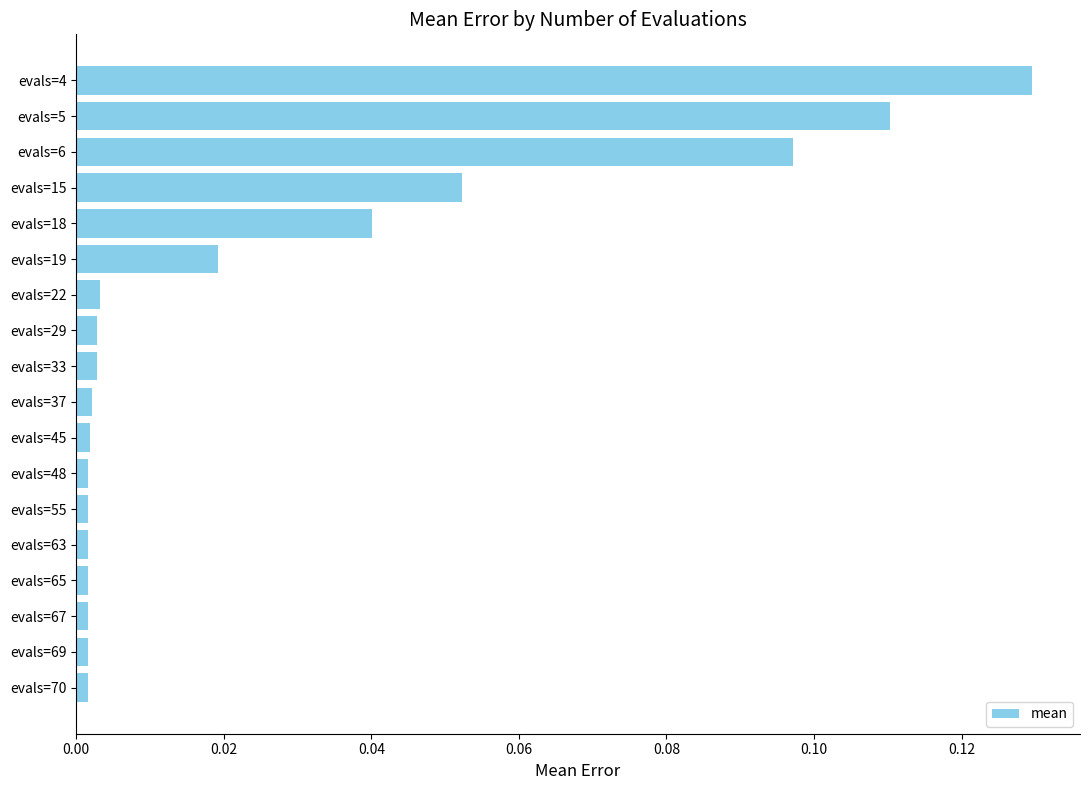

True or false: the data shows 0.2 at evals=5.

False